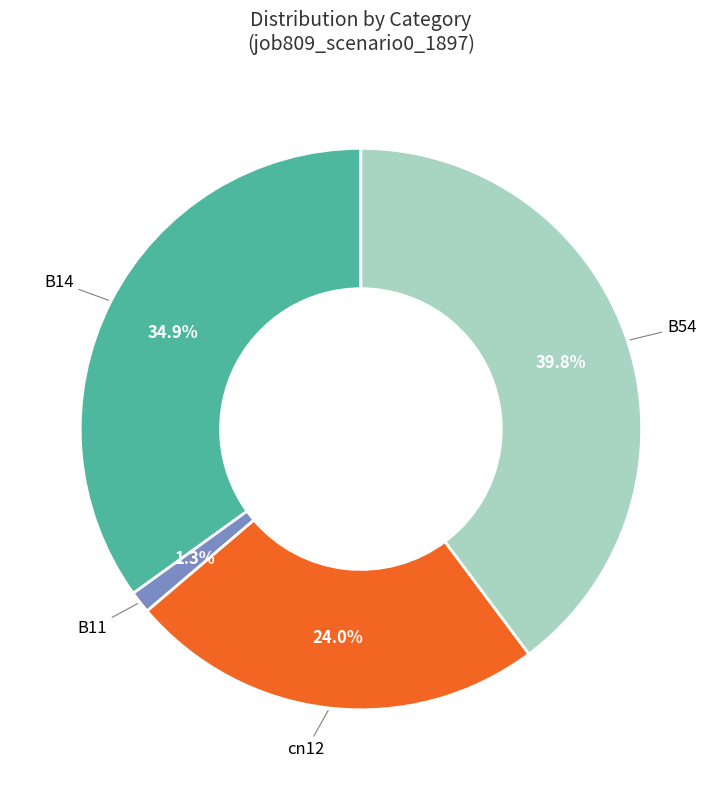

Which slice is the largest?

B54